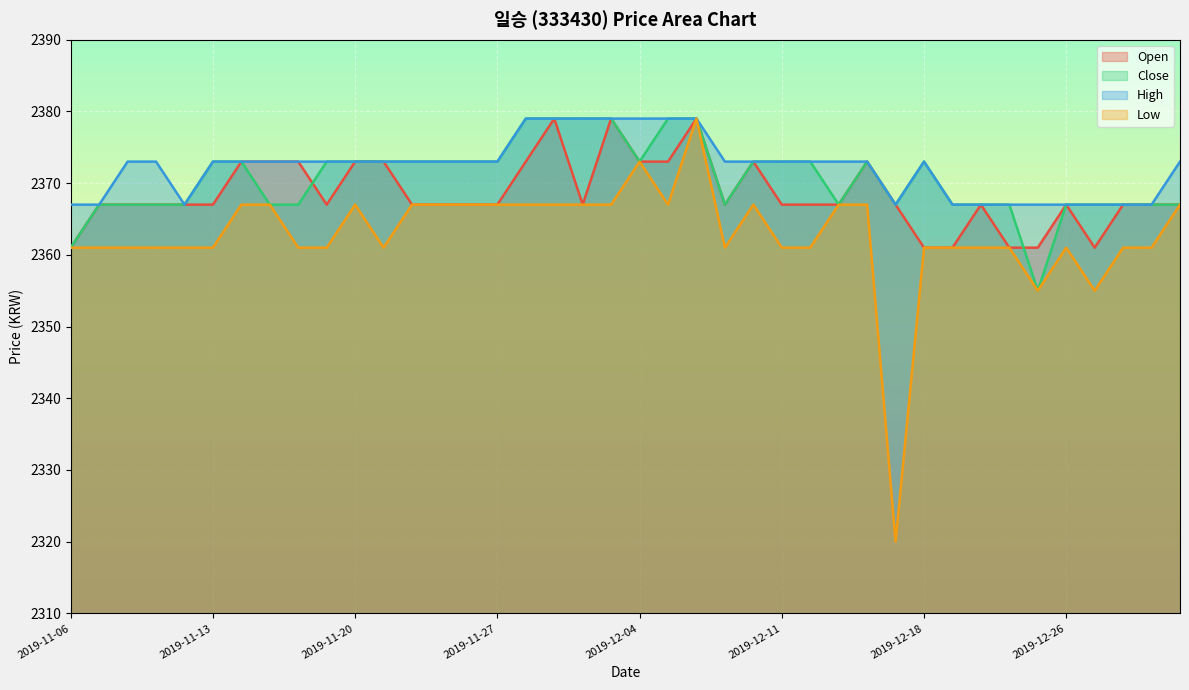

What is the maximum value for High?

2379